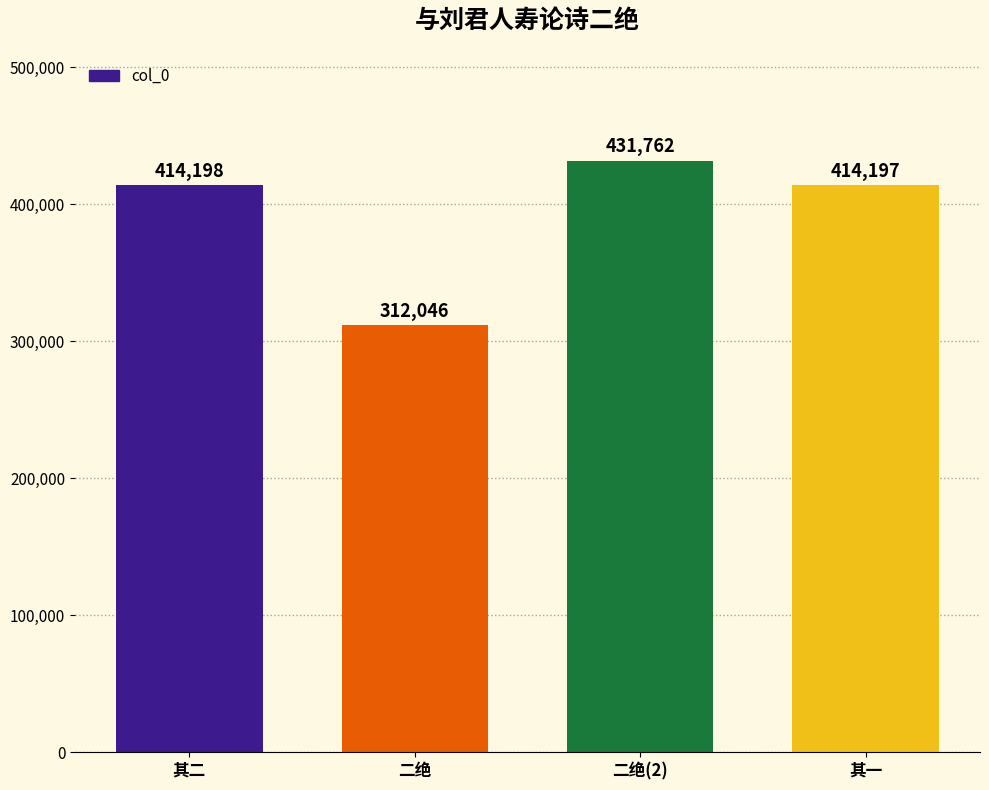

The chart shows a value of 266892 at 二绝(2). True or false?

False